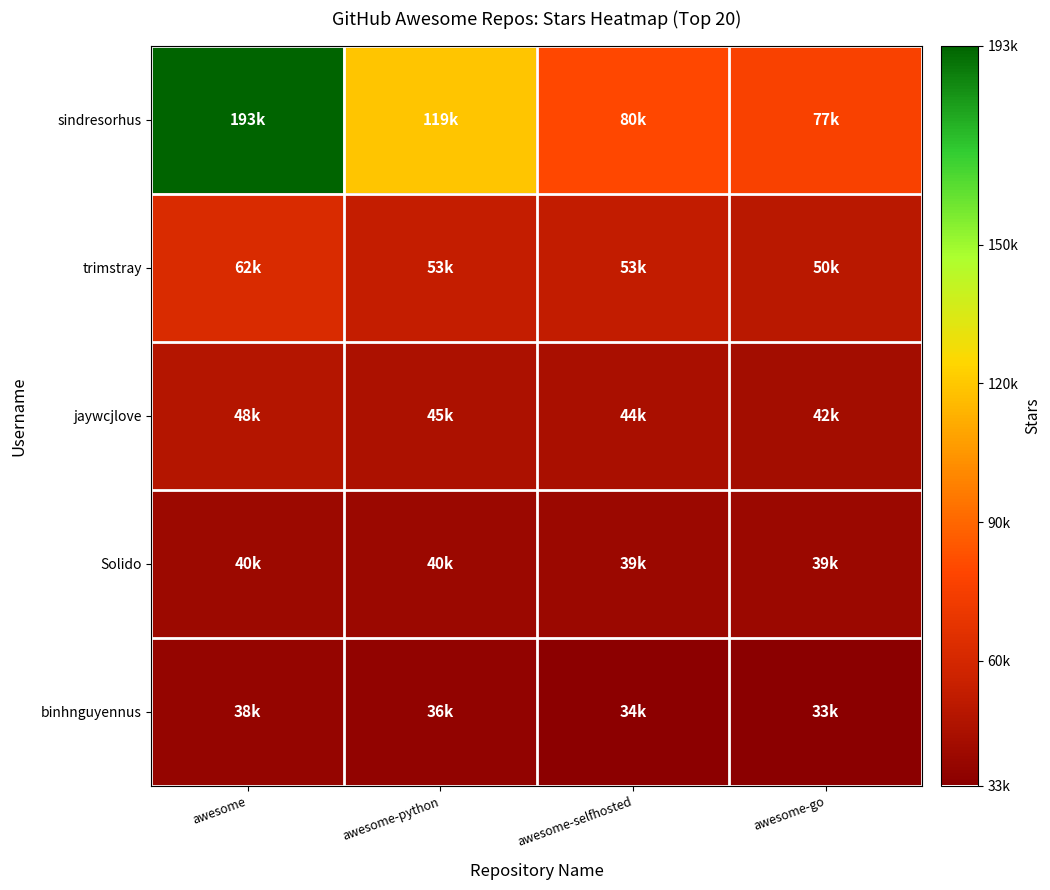

What is the greatest value displayed?

193000